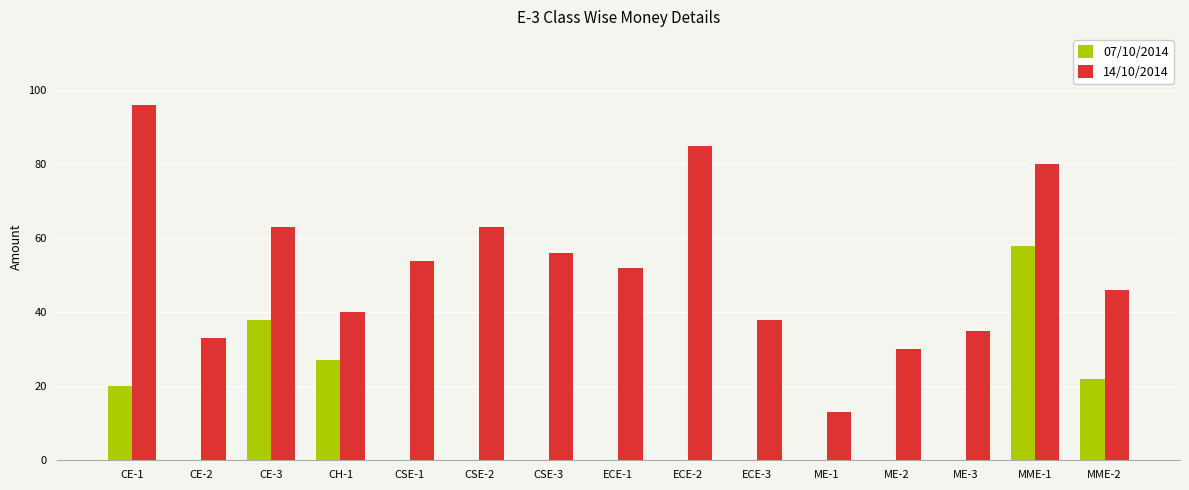

Reading left to right, what are all the values shown in this chart?

07/10/2014: 20	0	38	27	0	0	0	0	0	0	0	0	0	58	22
14/10/2014: 96	33	63	40	54	63	56	52	85	38	13	30	35	80	46